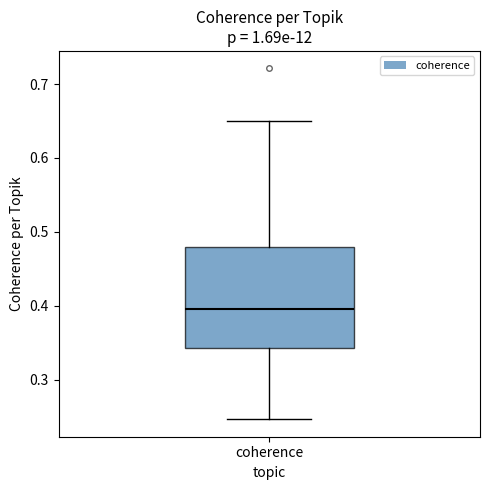

Where is the upper edge of the box for coherence on the y-axis? The values are not printed on the chart, so give them approximately, as read against the axis.

0.48